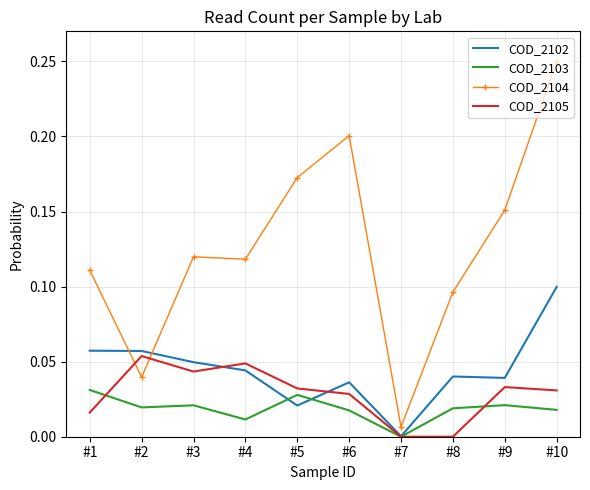

Which series has the largest range (max minus min)?

COD_2104